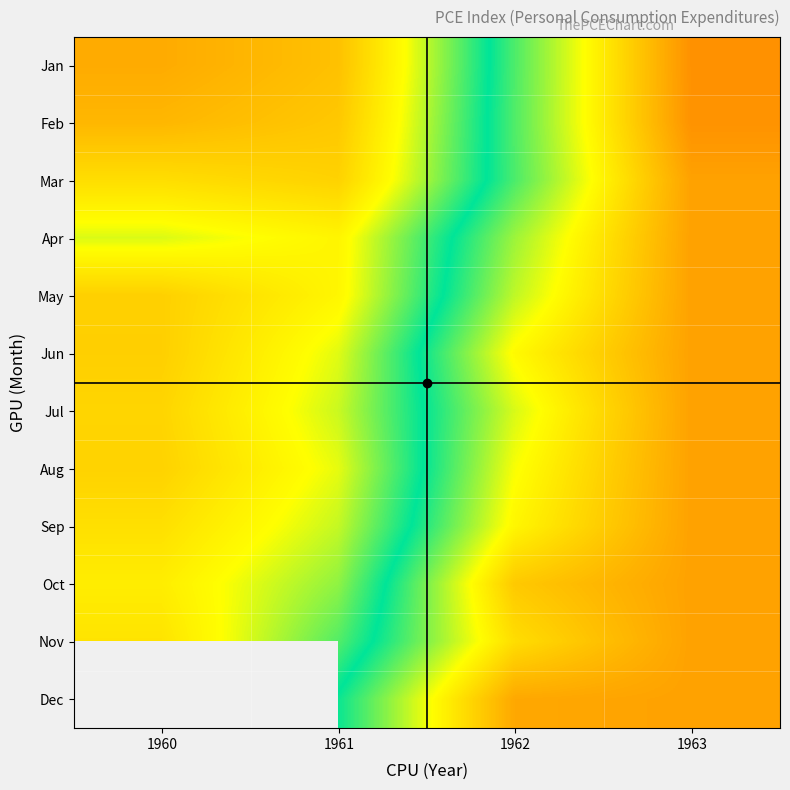

Rank the series at 1963 from lowest to highest value.

Mar, Apr, May, Jun, Jul, Aug, Sep, Oct, Nov, Dec, Feb, Jan